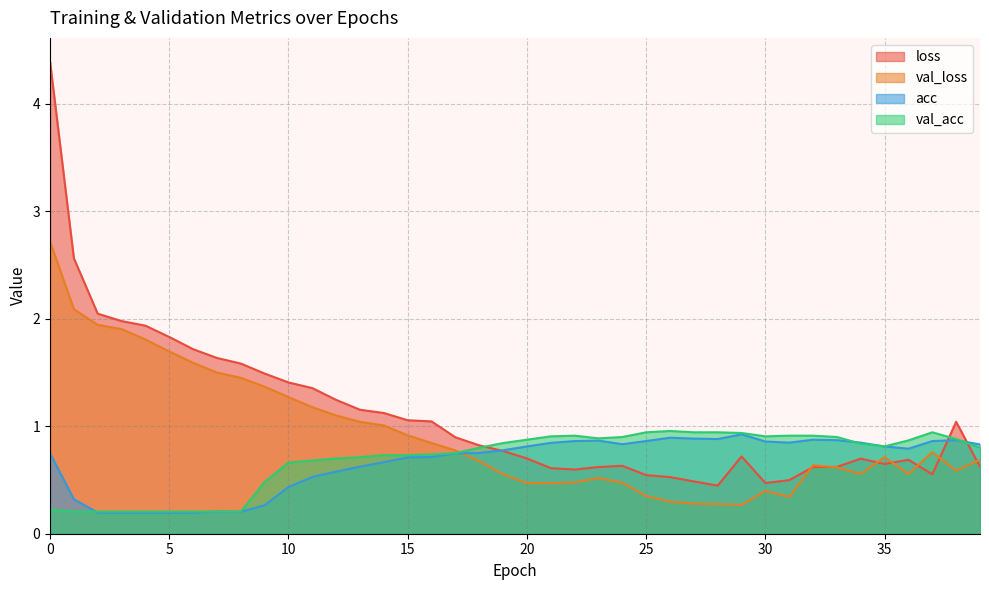

What is the label of the 3rd point from the right?

37